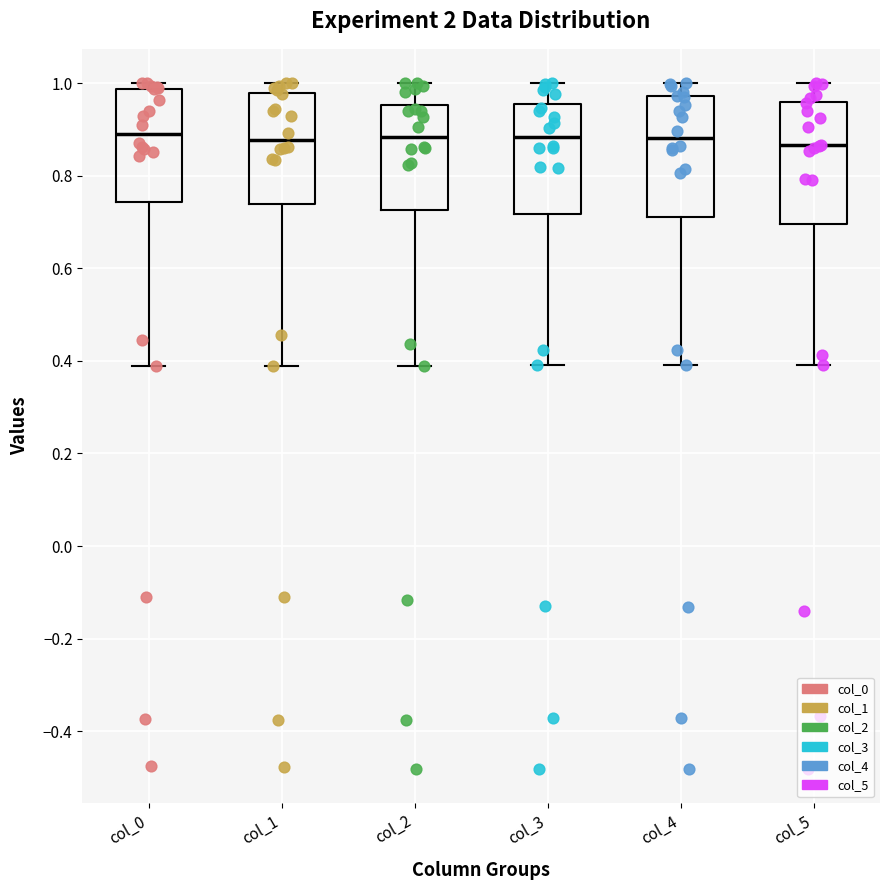

Reading left to right, read every box against the y-axis: the position of its median line, the range the box covers, and the ends of its whiskers. The values are not printed on the chart, so give them approximately, as read against the axis.

col_0: median 0.90, box 0.74 to 0.98, whiskers 0.38 to 1.00
col_1: median 0.88, box 0.74 to 0.98, whiskers 0.38 to 1.00
col_2: median 0.88, box 0.72 to 0.96, whiskers 0.38 to 1.00
col_3: median 0.88, box 0.72 to 0.96, whiskers 0.40 to 1.00
col_4: median 0.88, box 0.70 to 0.98, whiskers 0.40 to 1.00
col_5: median 0.86, box 0.70 to 0.96, whiskers 0.40 to 1.00